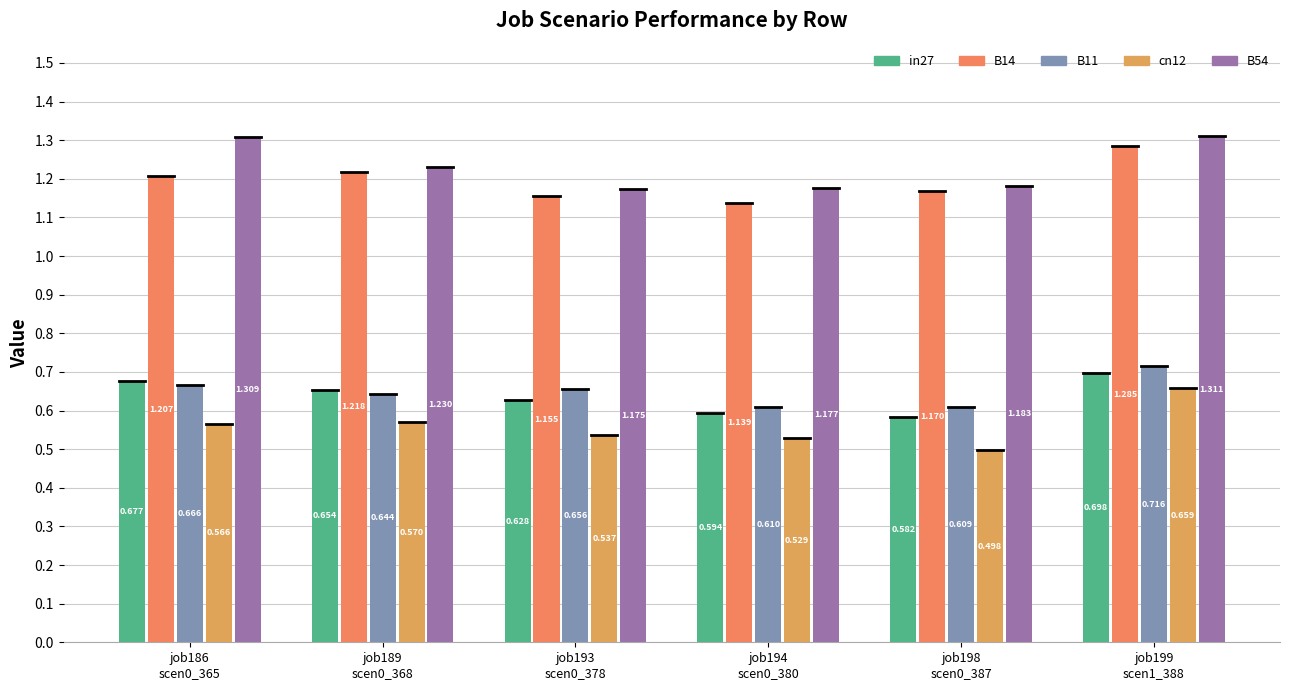

Which has a higher value, job193
scen0_378 or job194
scen0_380?

job193
scen0_378